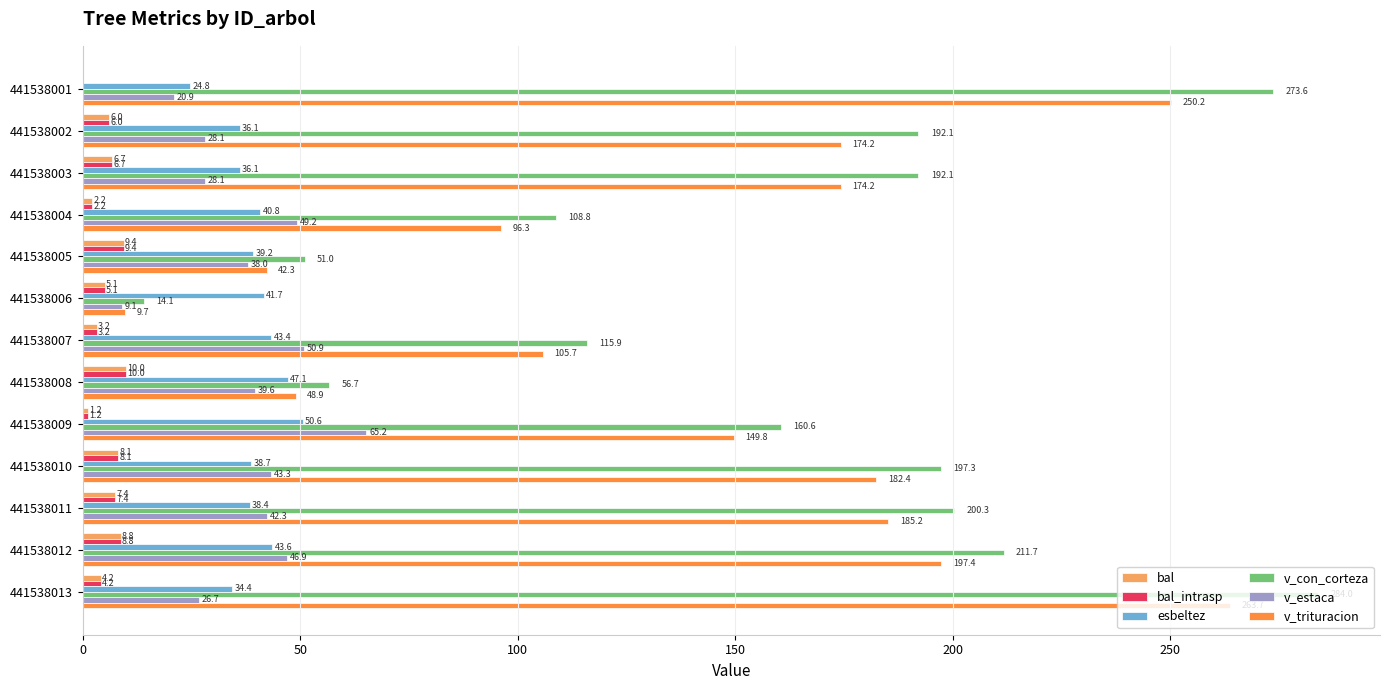

Between 441538005 and 441538012, which series saw the biggest shift?

v_con_corteza